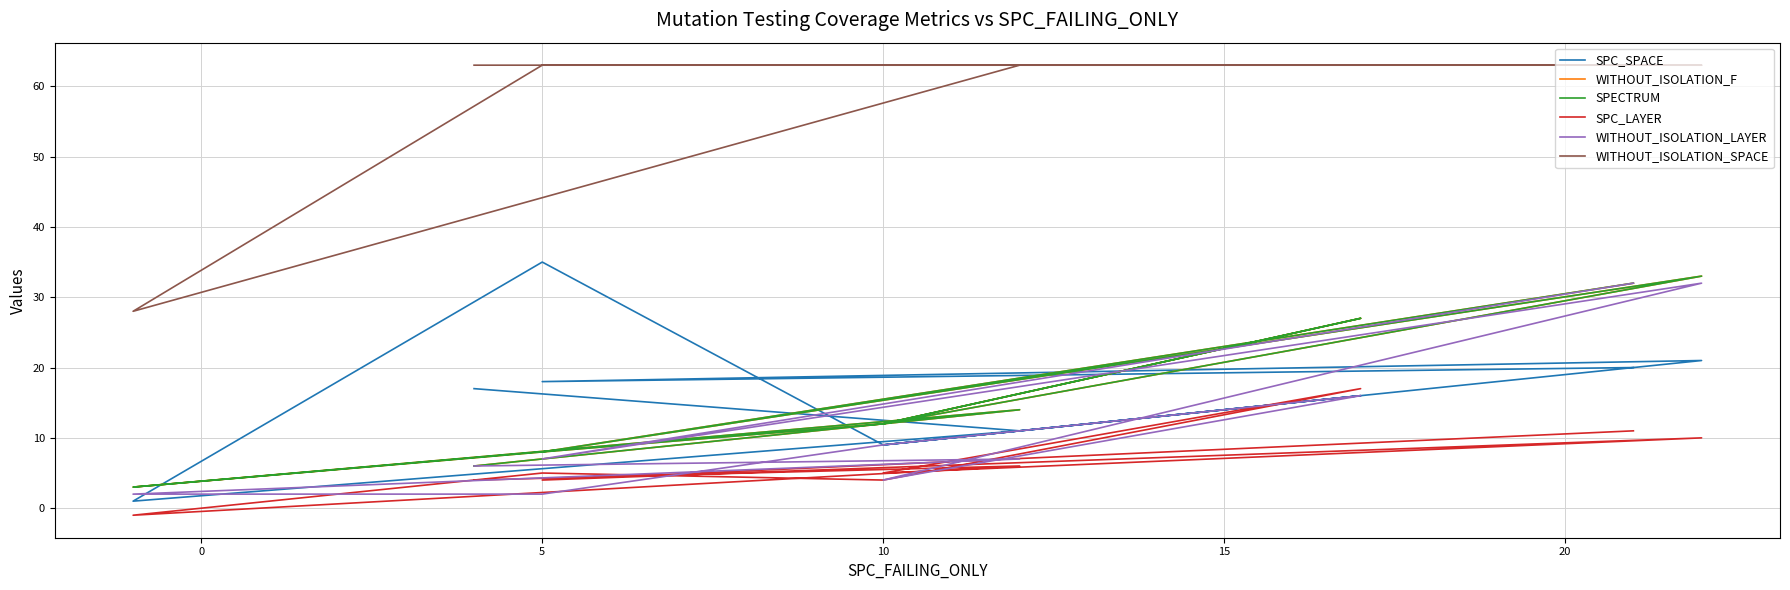

What is the average value of the SPC_LAYER series?

6